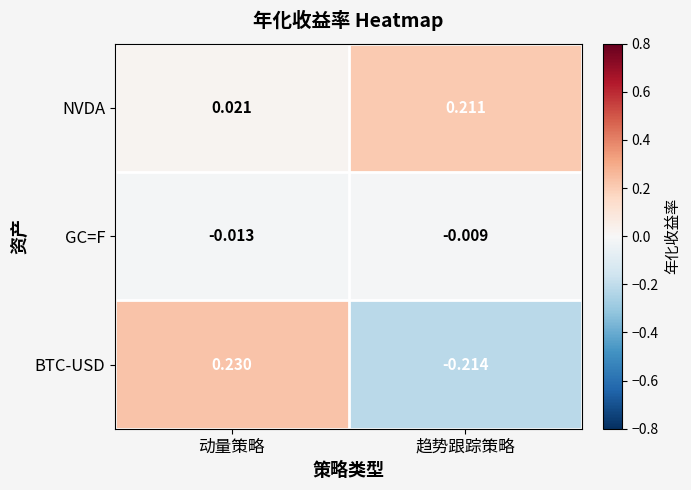

Which series has the largest total across all categories?

NVDA